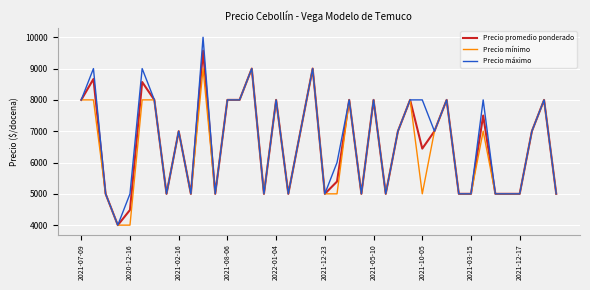

What is the minimum value shown in the chart?

4000